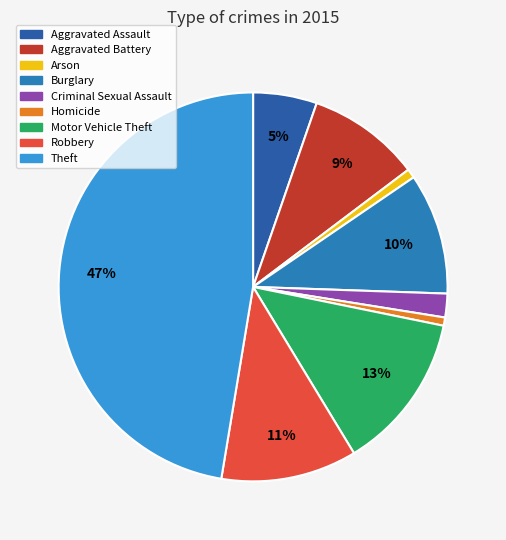

True or false: Aggravated Battery accounts for 1% of the total.

False